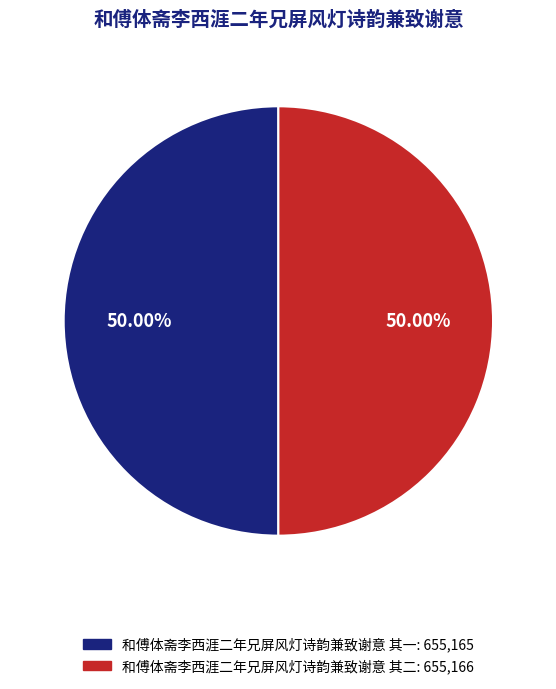

Combined, do 和傅体斋李西涯二年兄屏风灯诗韵兼致谢意 其一 and 和傅体斋李西涯二年兄屏风灯诗韵兼致谢意 其二 account for over 50%?

Yes